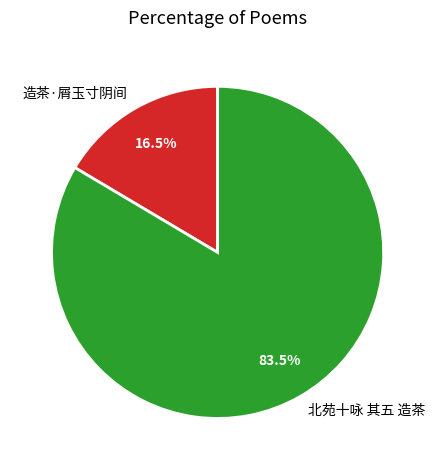

Rank the categories by value from highest to lowest.

北苑十咏 其五 造茶, 造茶·屑玉寸阴间